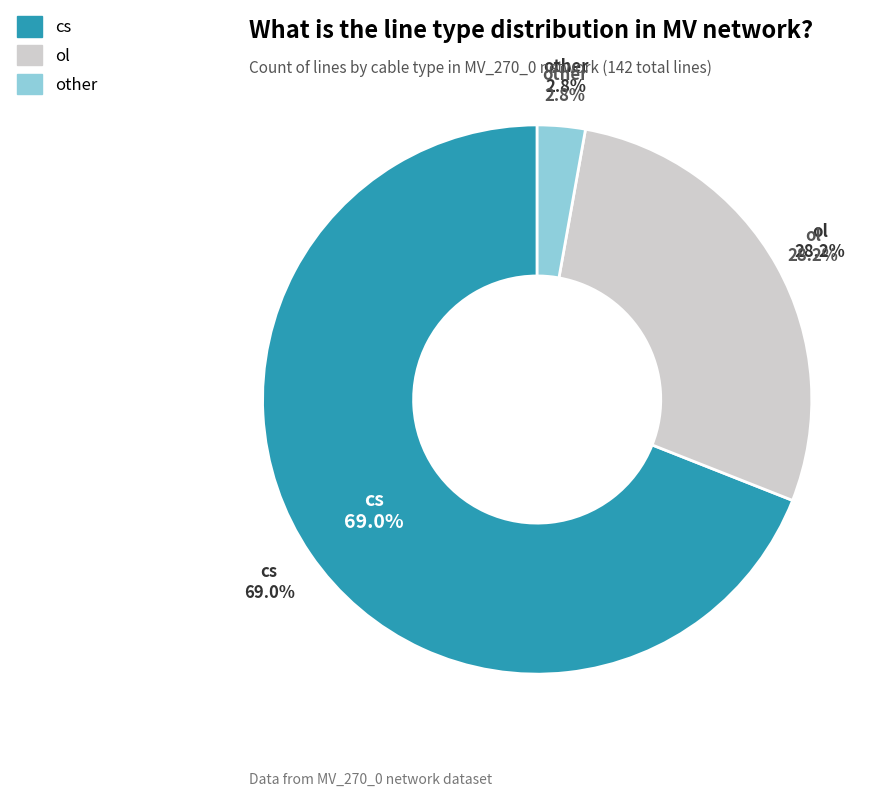

Which category has the smallest portion of the pie?

other